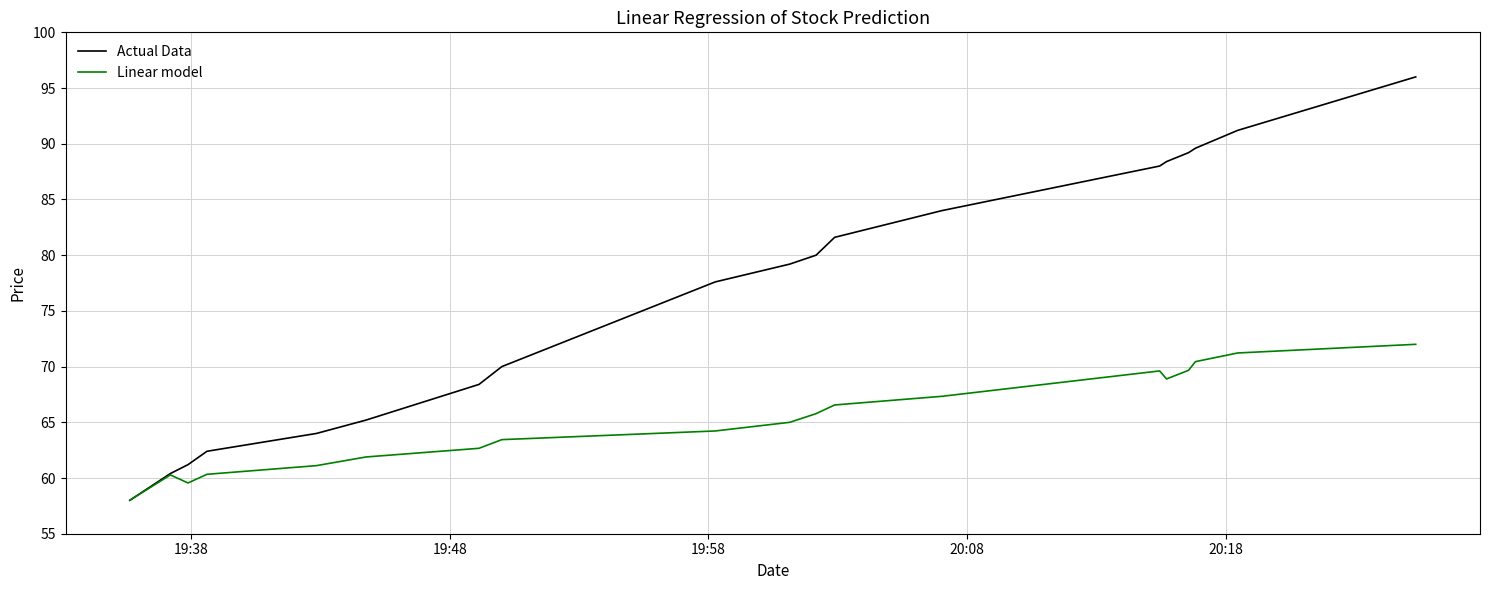

How many lines are shown in the chart?

2